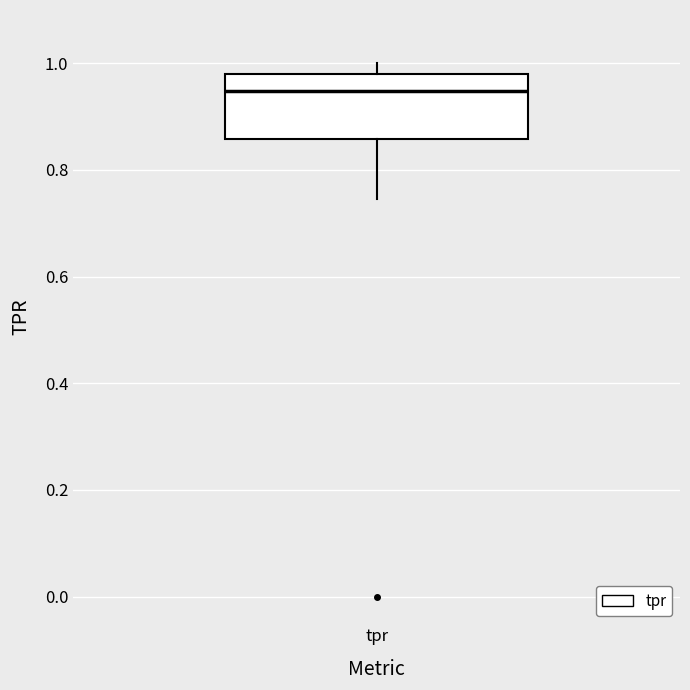

Read this box plot against the y-axis: the position of the median line, the range covered by the box, and the ends of both whiskers. The values are not printed on the chart, so give them approximately, as read against the axis.

median 0.94, box 0.86 to 0.98, whiskers 0.74 to 1.00